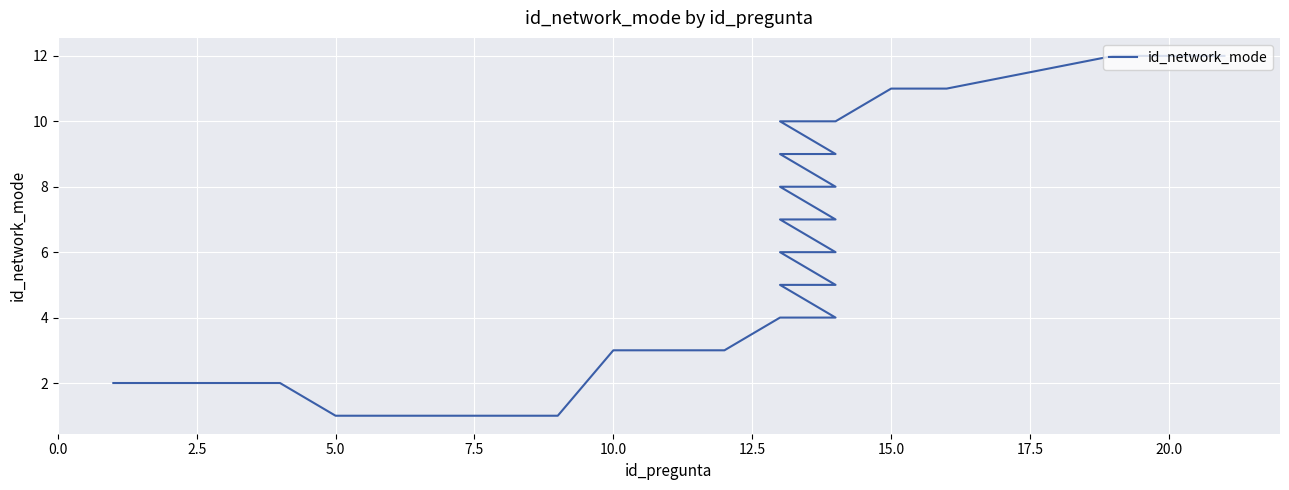

True or false: the data shows 20 at 27.

False